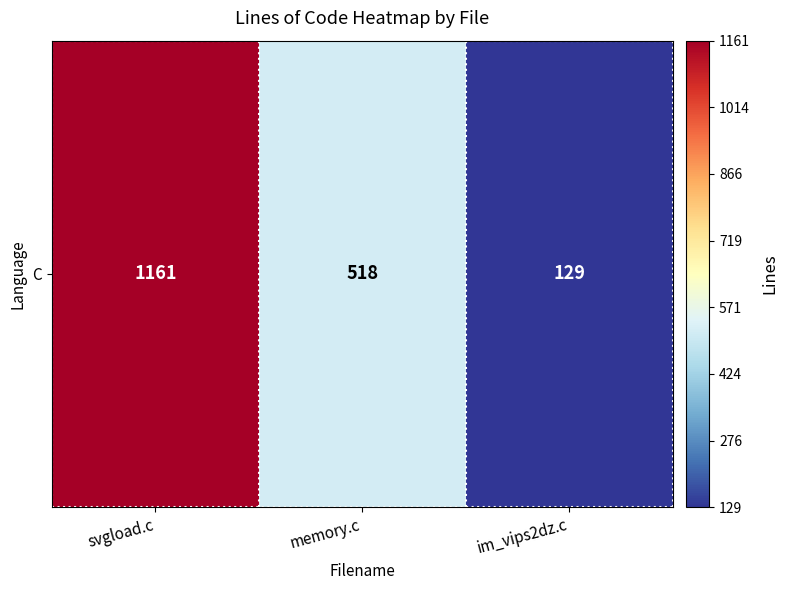

List the labels in order of value, largest first.

svgload.c, memory.c, im_vips2dz.c